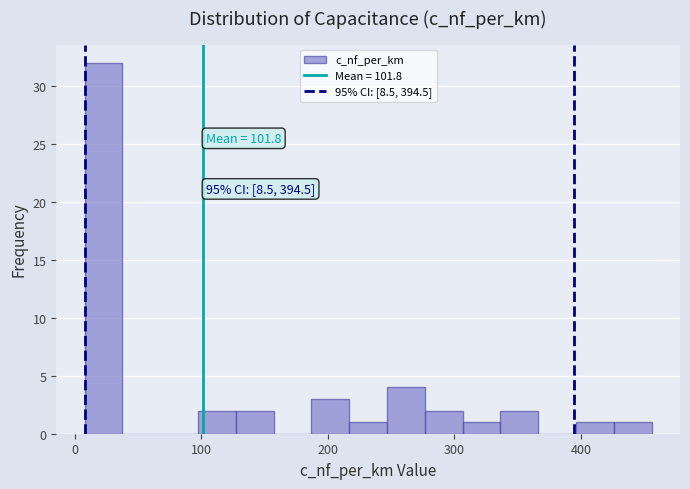

Around what value on the x-axis is the tallest bar? Give the approximate position of its centre, as read against the axis.

20